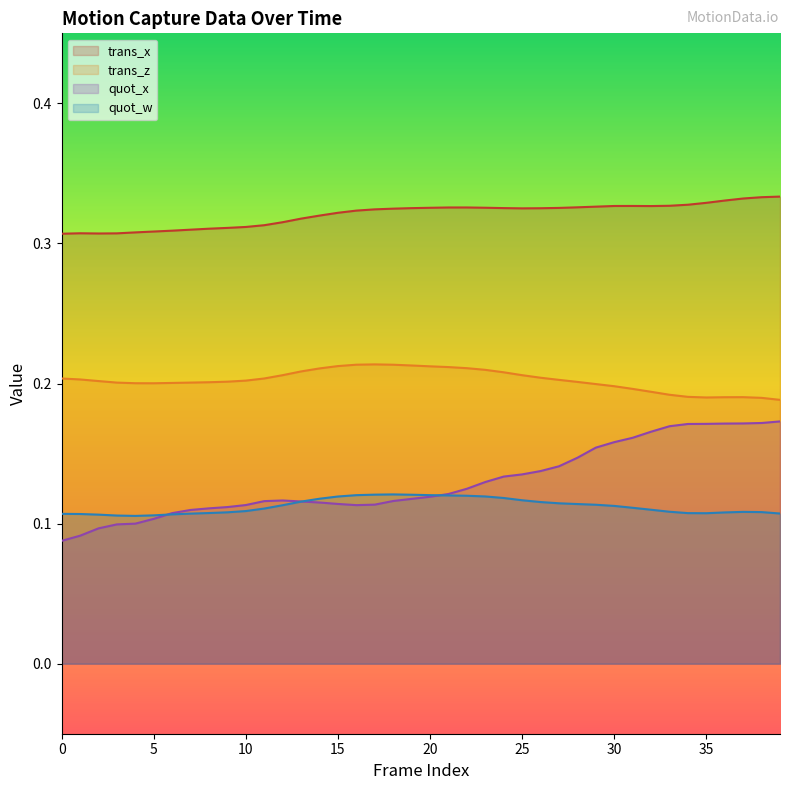

What are all the series names shown in the legend?

trans_x, trans_z, quot_x, quot_w